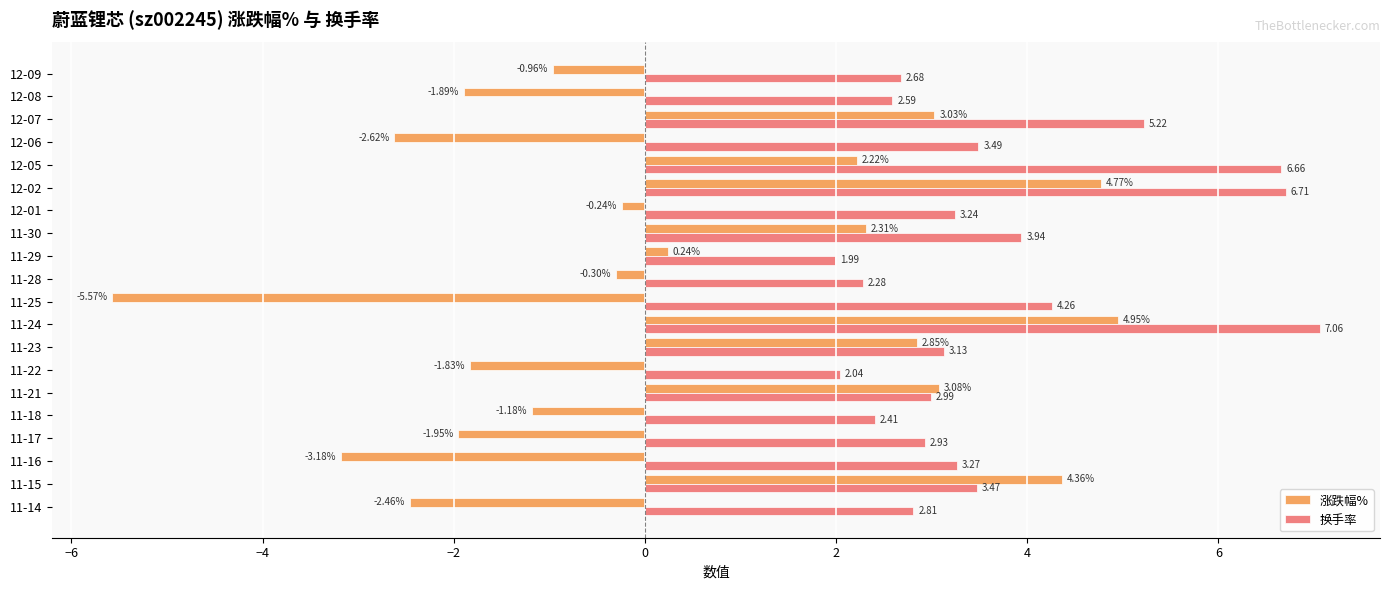

Which series has the largest range (max minus min)?

涨跌幅%